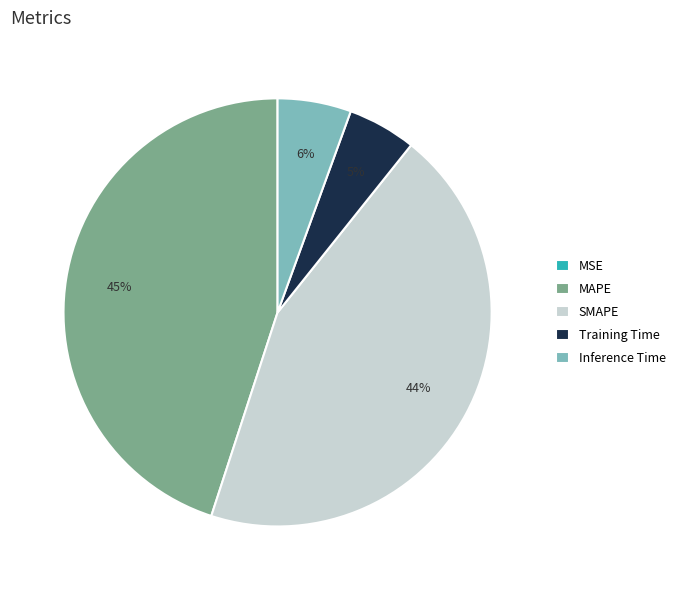

Combined, do SMAPE and MAPE account for over 50%?

Yes